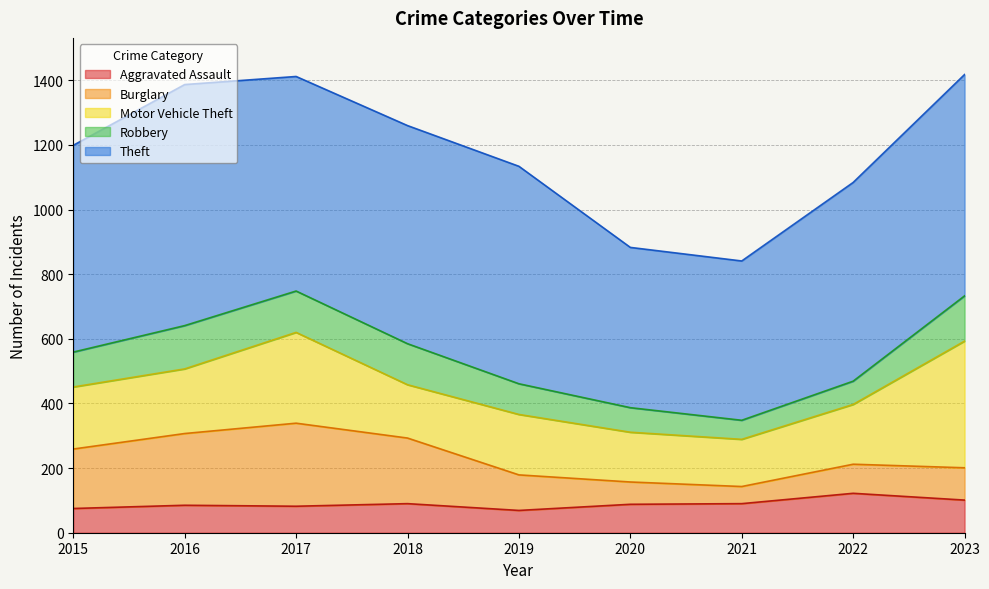

What is the value of the Burglary point at the 8th from the left?

90